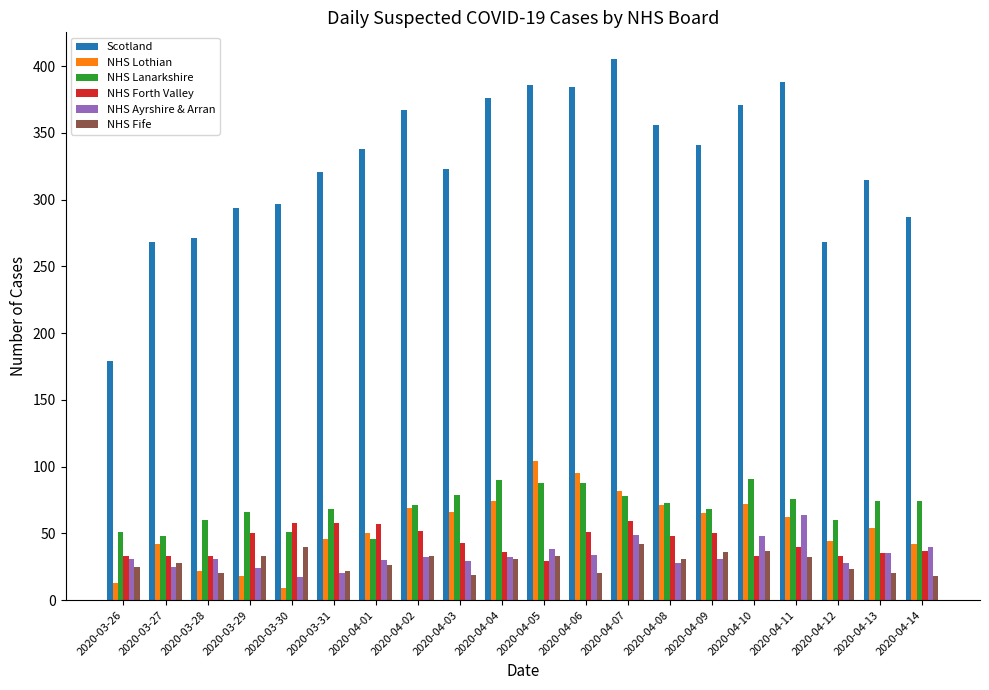

Which category has the highest value in the NHS Ayrshire & Arran series?

2020-04-11